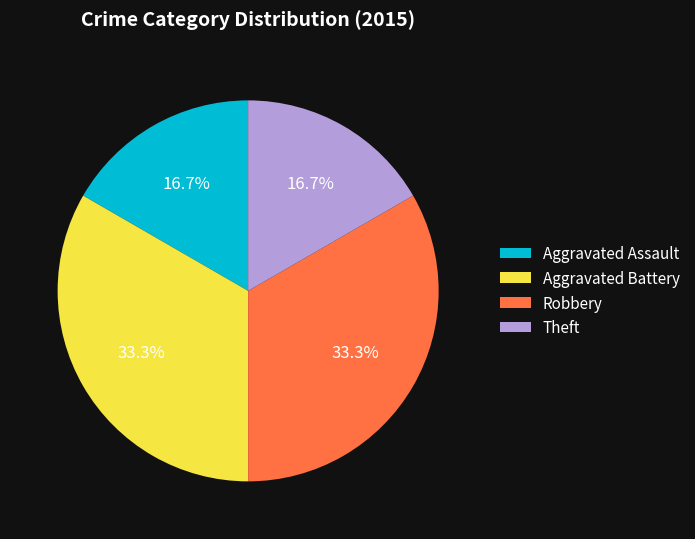

What is the total percentage of Aggravated Assault and Aggravated Battery?

50.0%